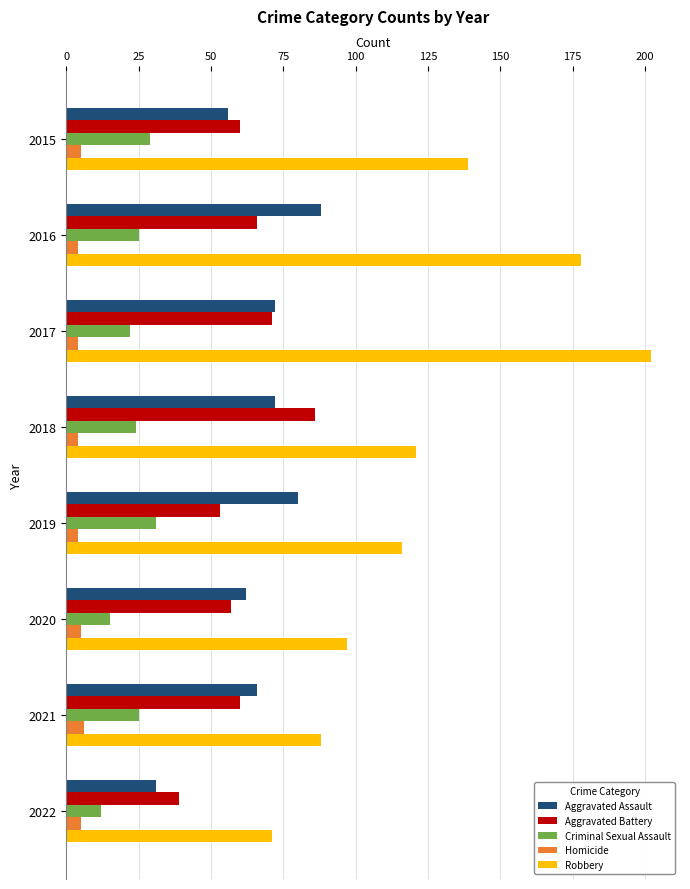

At which category is the sum across all series the highest?

2017